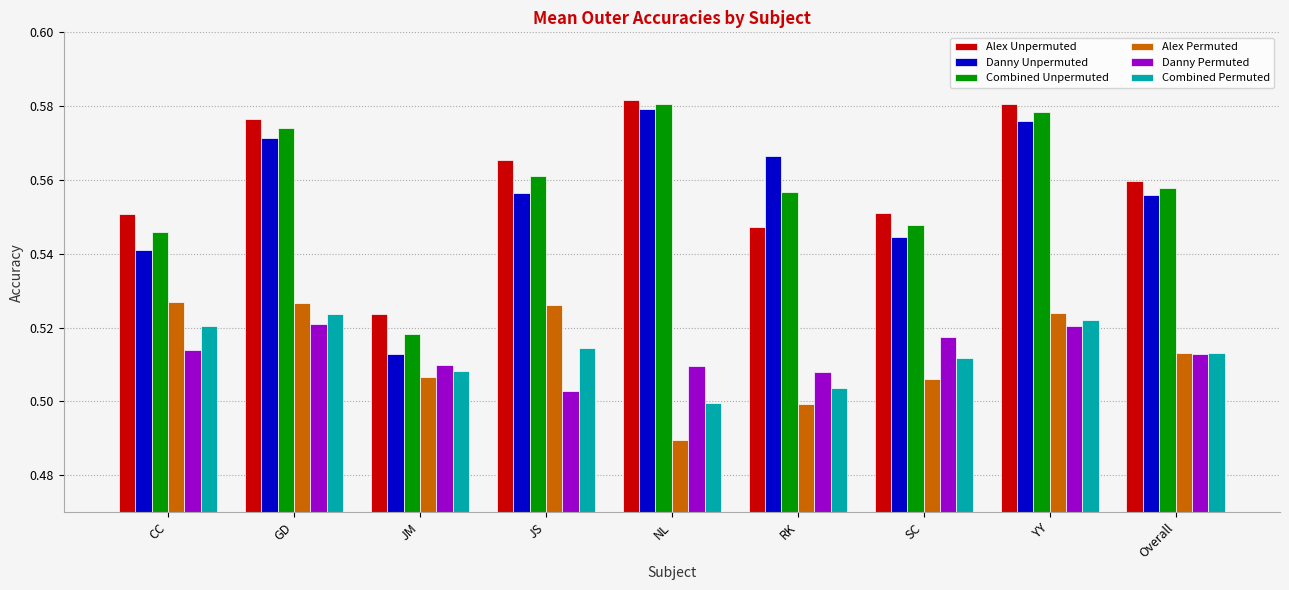

What is the sum of all Combined Unpermuted values?

5.0